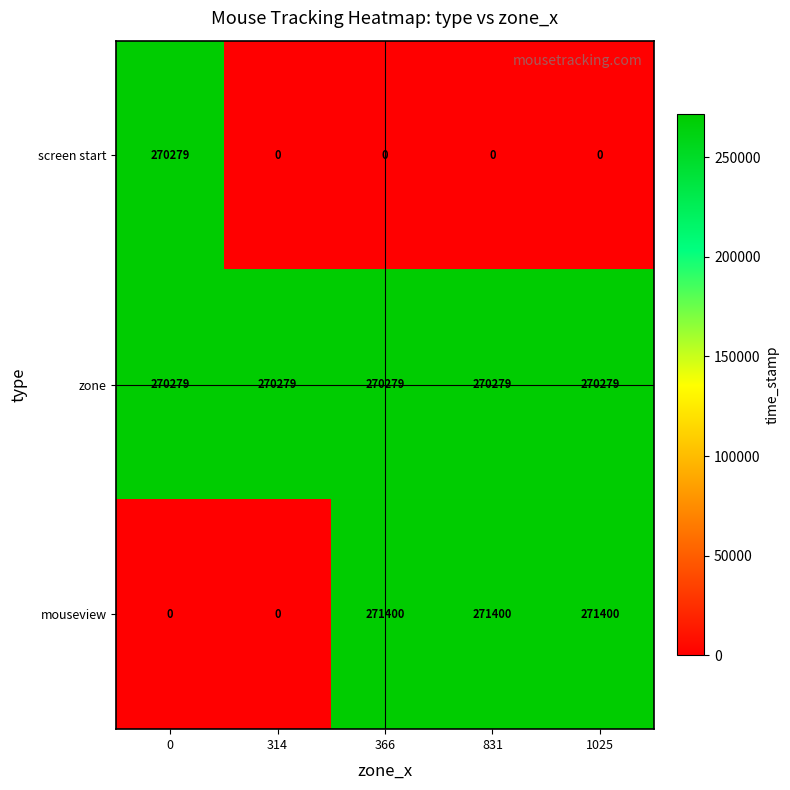

What is the total value across all series at 314?

270279